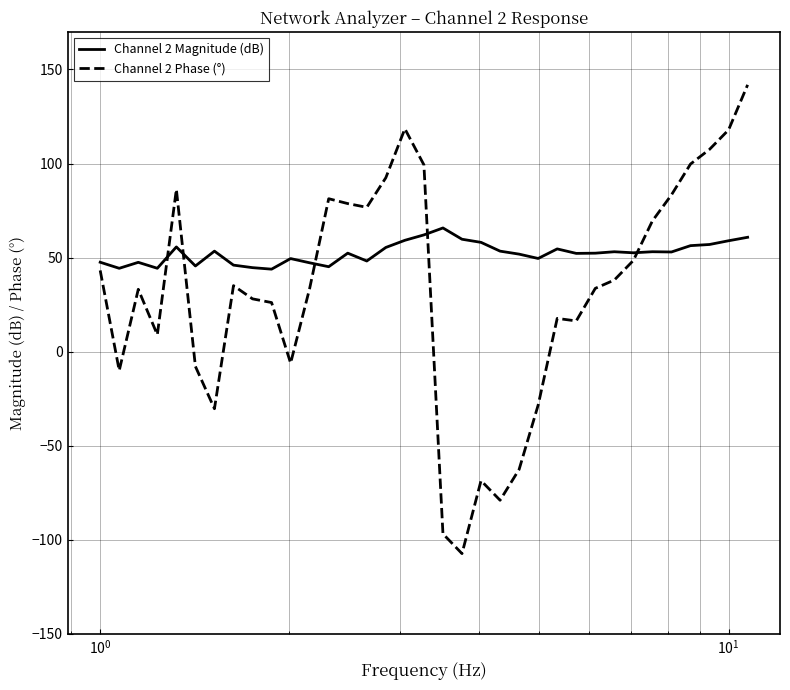

Which series has the largest total across all categories?

Channel 2 Magnitude (dB)